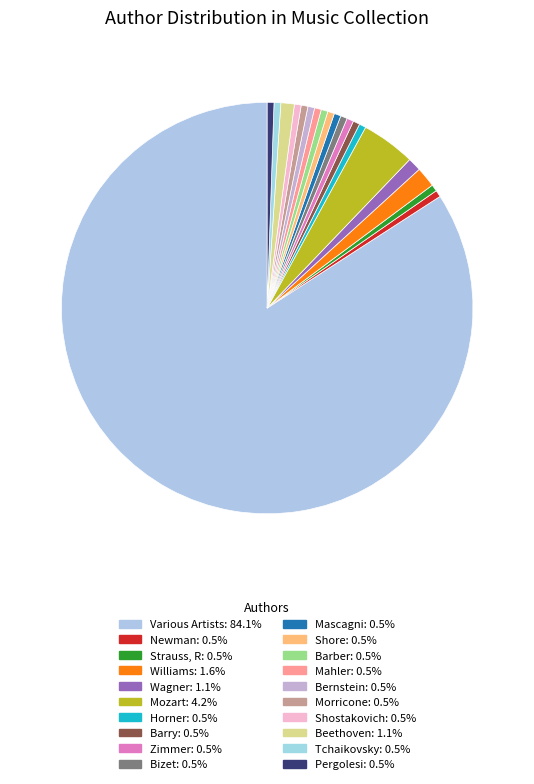

Count the number of slices in the pie.

20